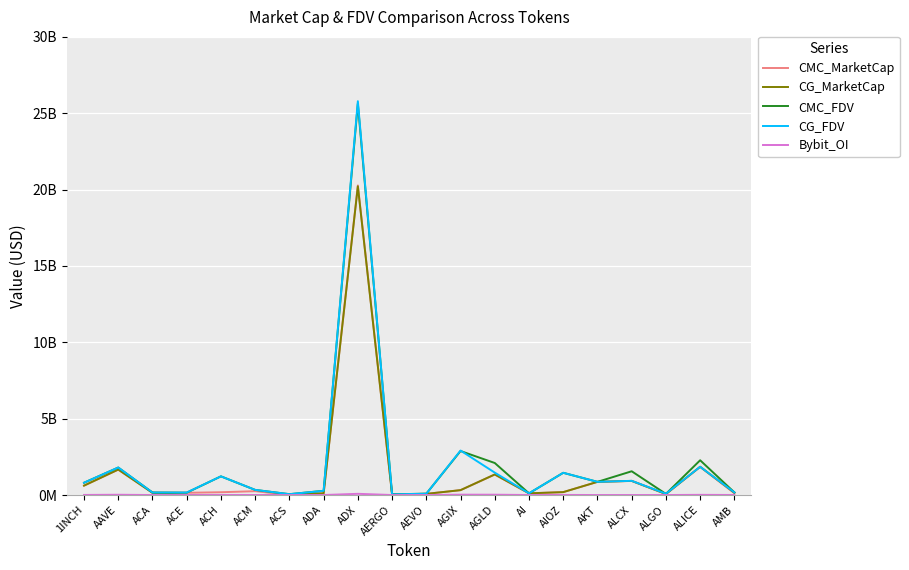

Does the chart display data point markers on the line(s)?

No